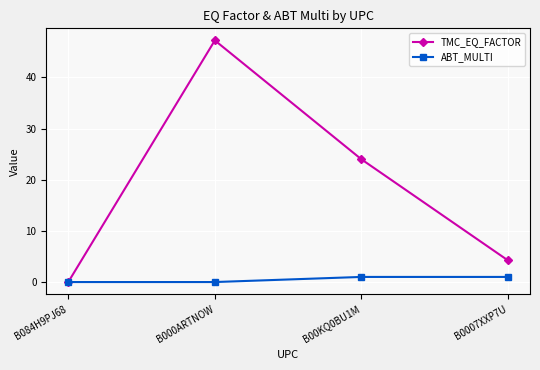

What is the average value of the ABT_MULTI series?

0.5